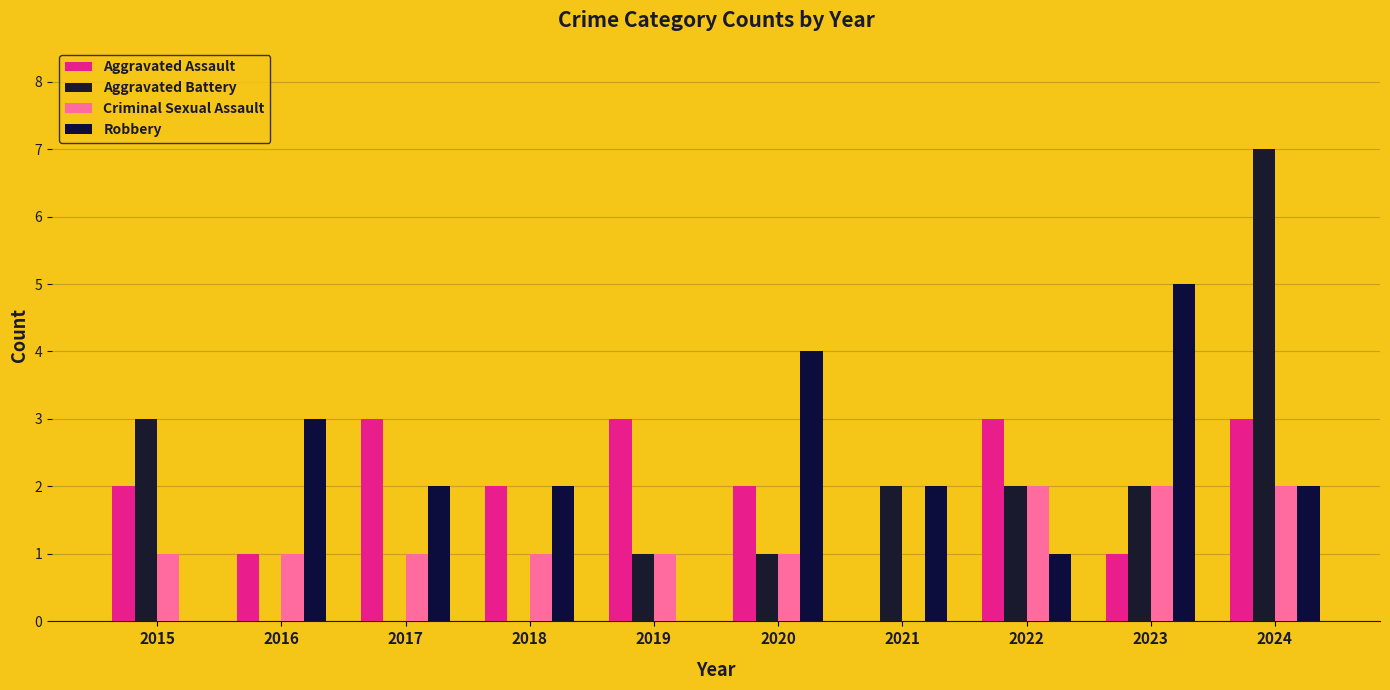

True or false: Aggravated Battery has a value of 0 at 2017.

True